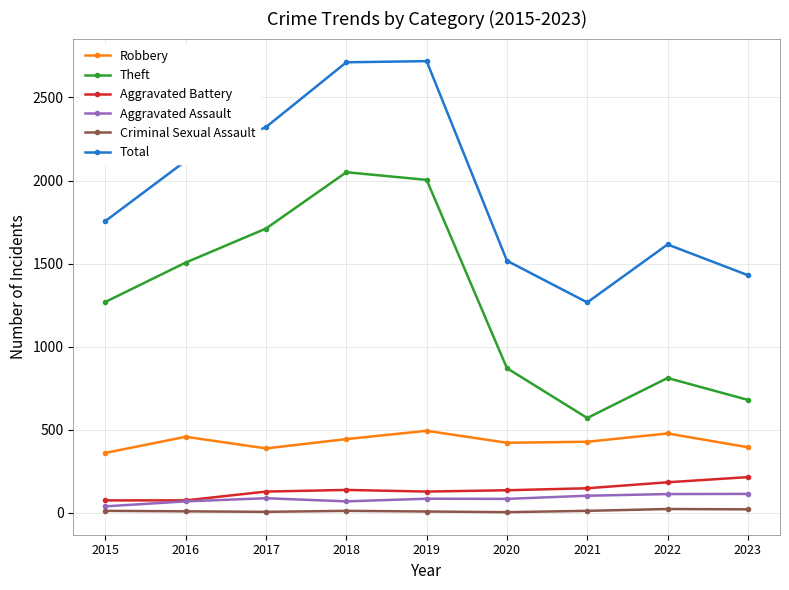

Is the value of Aggravated Battery at 2018 greater than the value of Theft at 2016?

No